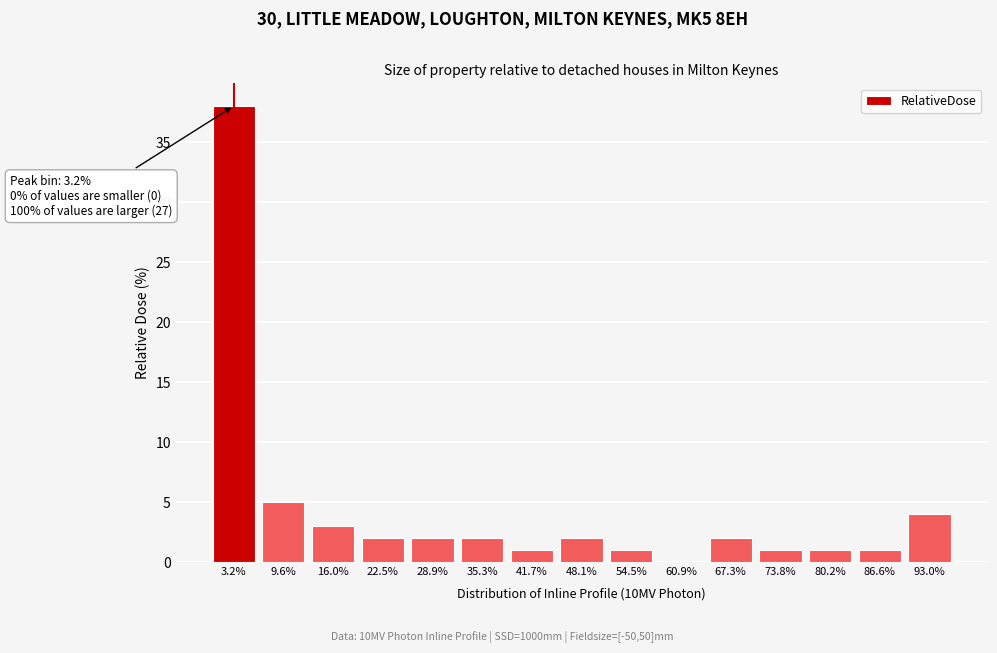

Reading left to right, extract all data points from this chart.

3.2%=38	9.6%=5	16.0%=3	22.5%=2	28.9%=2	35.3%=2	41.7%=1	48.1%=2	54.5%=1	60.9%=0	67.3%=2	73.8%=1	80.2%=1	86.6%=1	93.0%=4